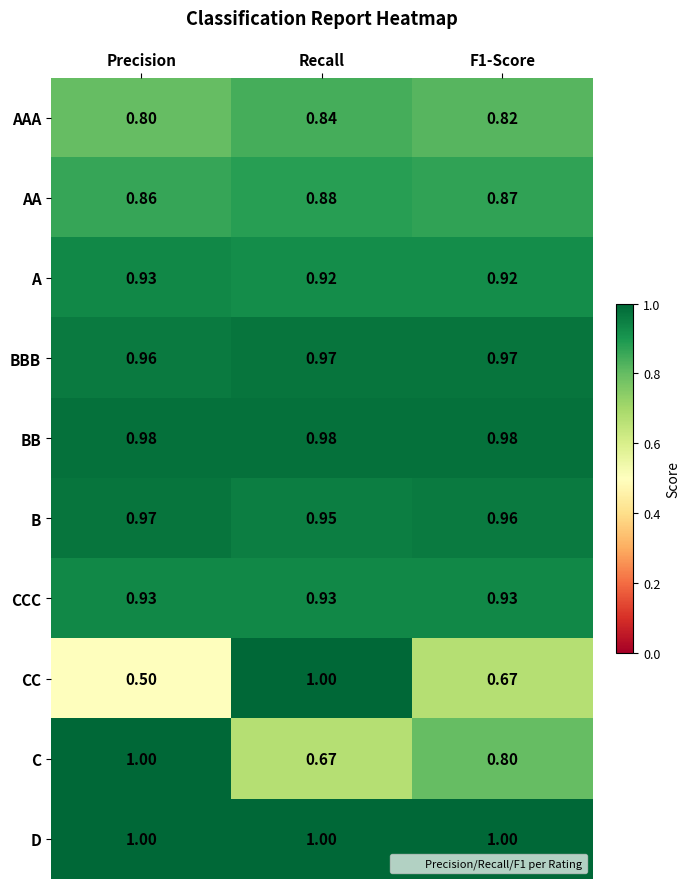

Which series has the widest spread of values?

CC